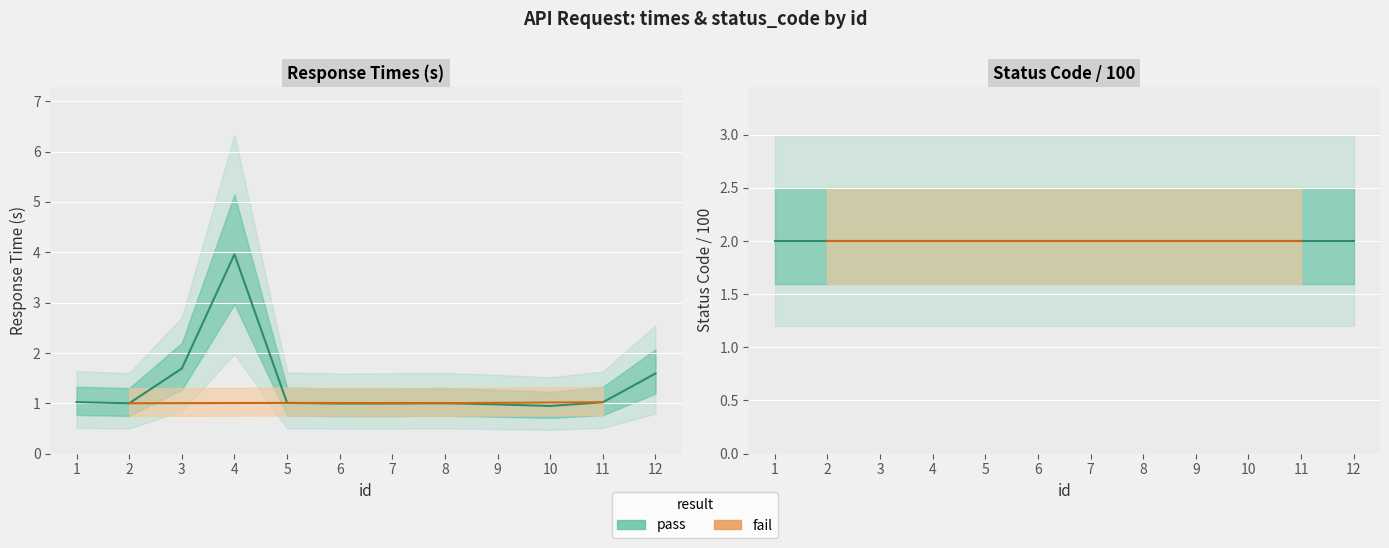

What is the greatest value displayed?

4.0